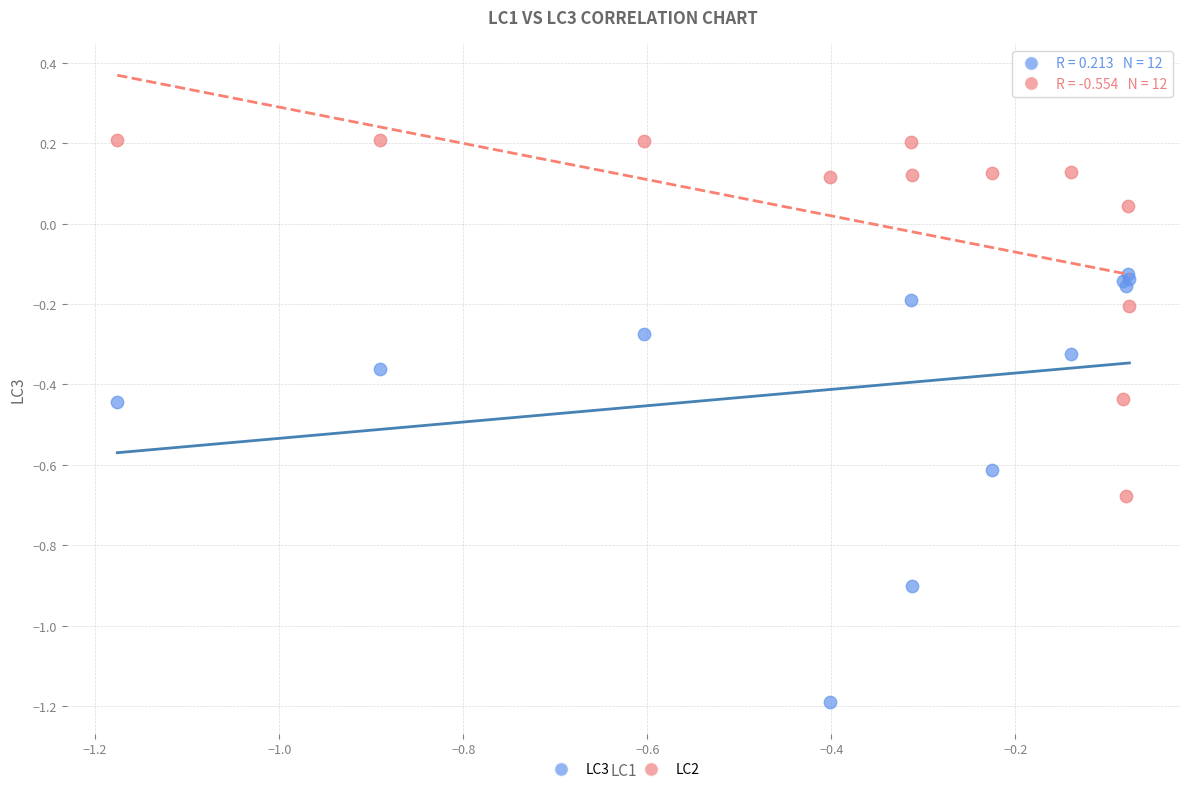

Which series contains the lowest Y value?

LC3